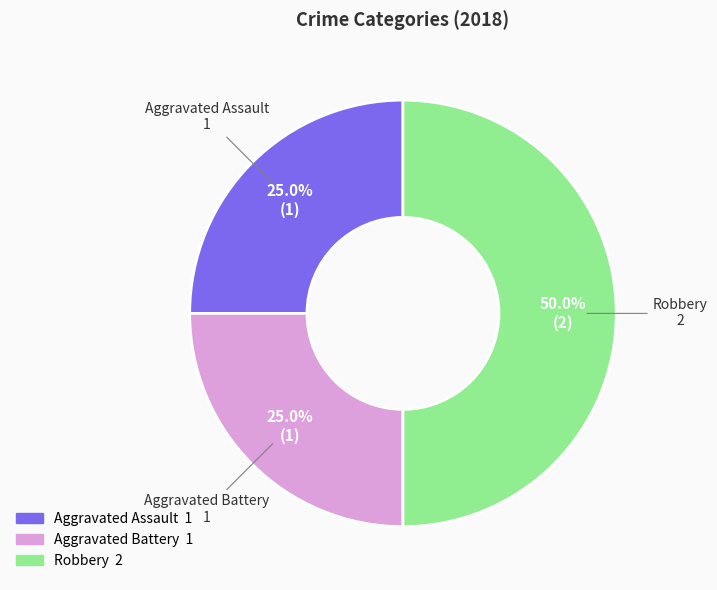

Count the number of slices in the pie.

3